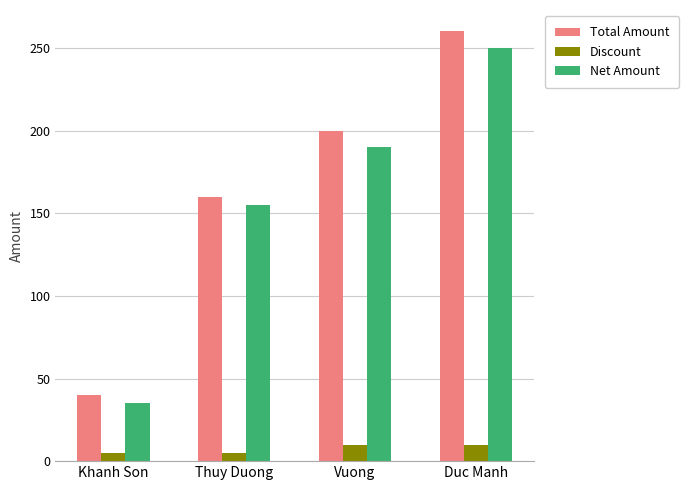

Reading left to right, list all the values displayed in this chart.

Total Amount: 40	160	200	260
Discount: 5	5	10	10
Net Amount: 35	155	190	250